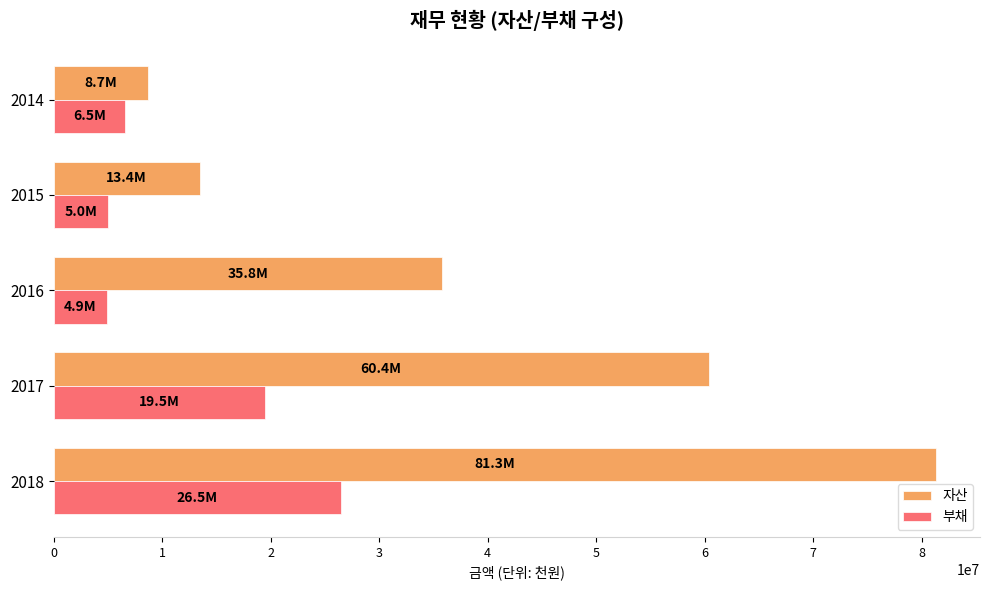

List the series in order of their peak value, highest first.

자산, 부채